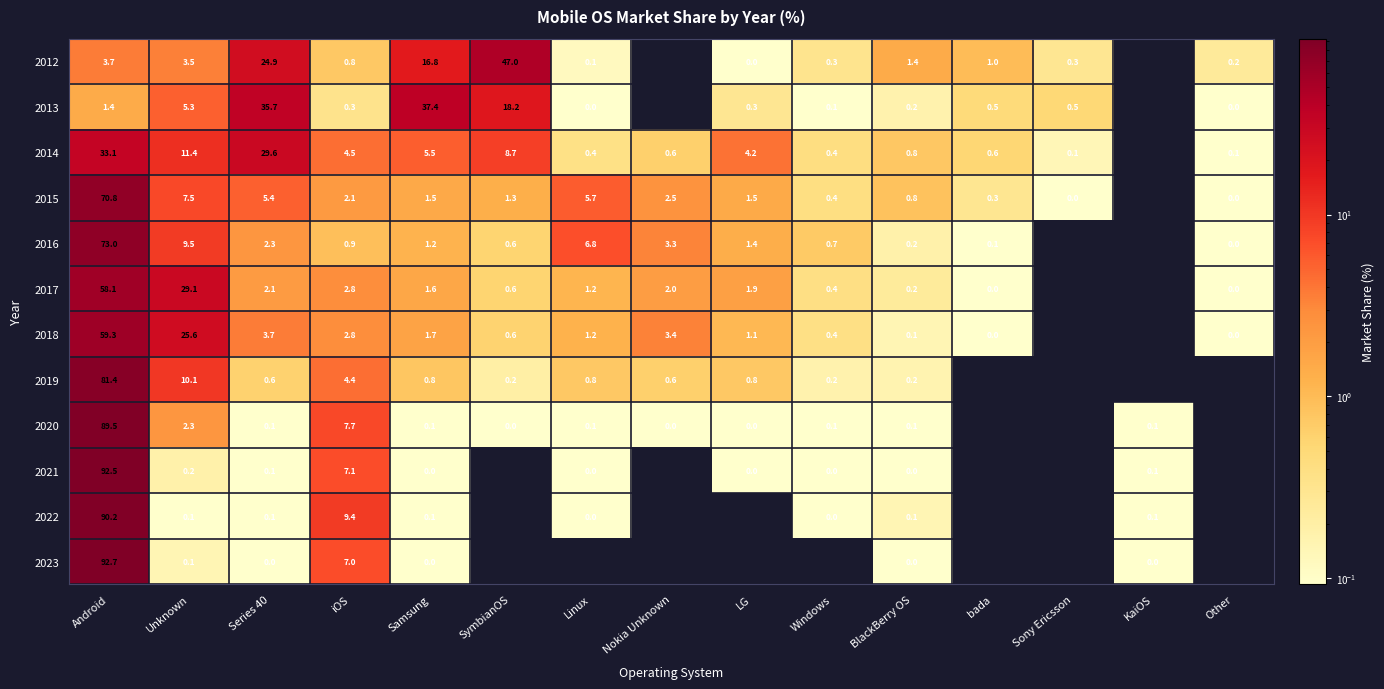

What is the difference between the highest and lowest values at iOS?

9.1